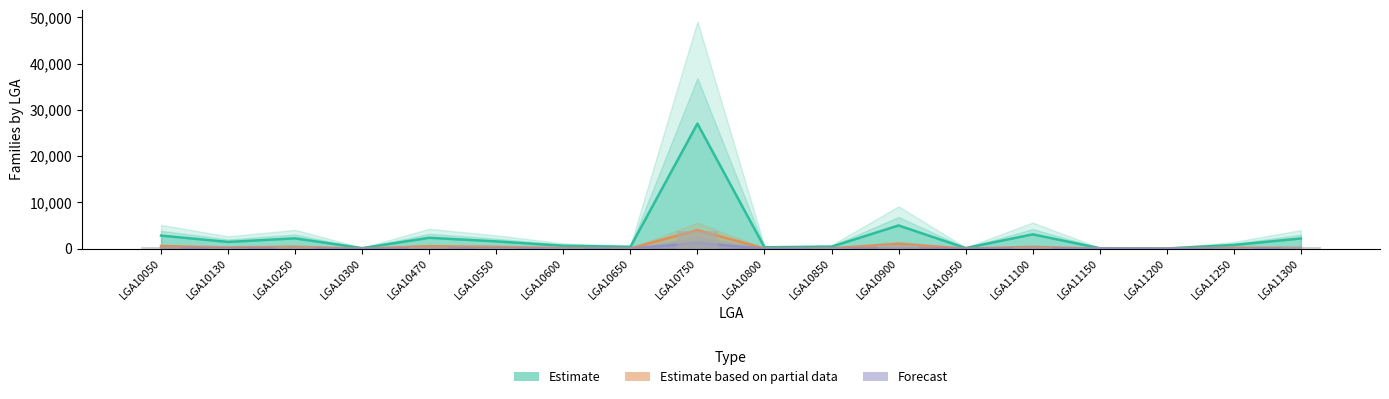

What are all the series names shown in the legend?

Estimate, Estimate based on partial data, Forecast